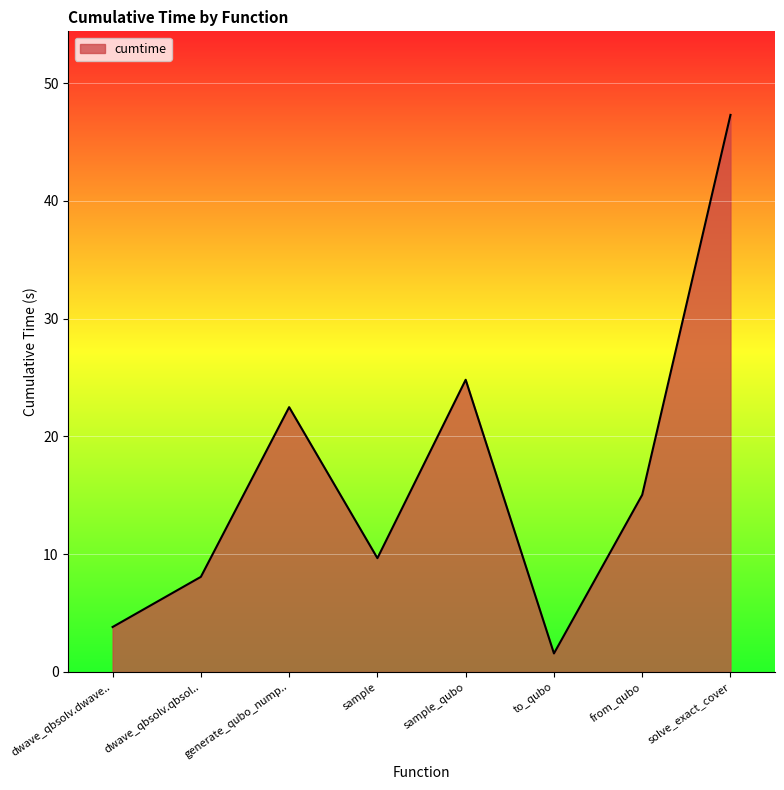

Where is the first local minimum?

sample